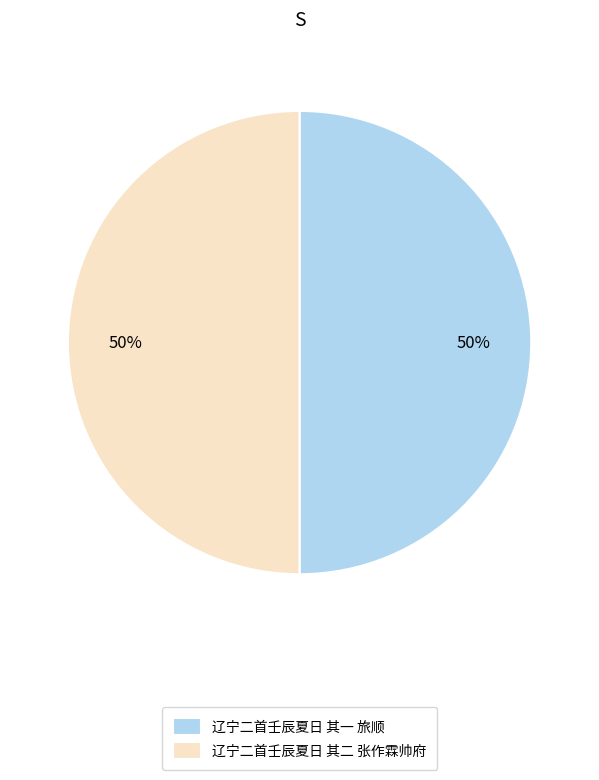

How many slices are in this pie chart?

2